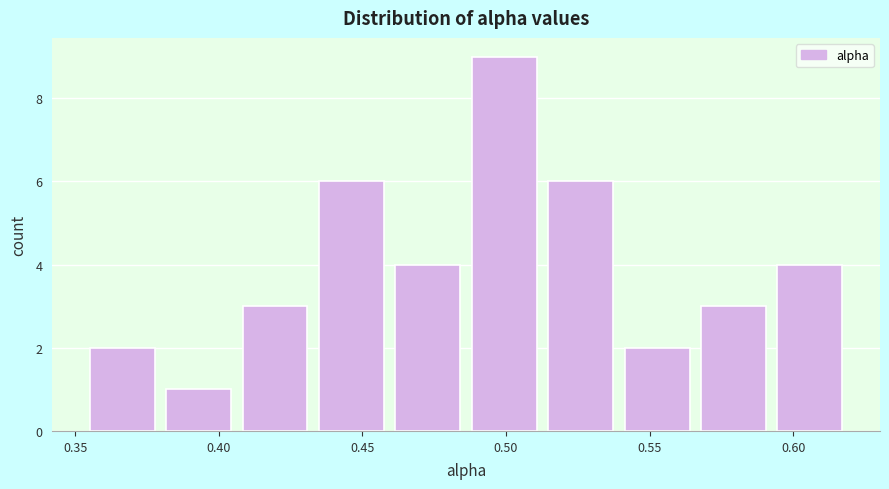

Reading left to right, transcribe this chart: for each bar, give the range it covers on the x-axis and its height. Neither the bar edges nor the heights are printed on the chart, so give them approximately, as read against the axes.

0.355 to 0.380: 2
0.380 to 0.405: 1
0.405 to 0.435: 3
0.435 to 0.460: 6
0.460 to 0.485: 4
0.485 to 0.515: 9
0.515 to 0.540: 6
0.540 to 0.565: 2
0.565 to 0.595: 3
0.595 to 0.620: 4